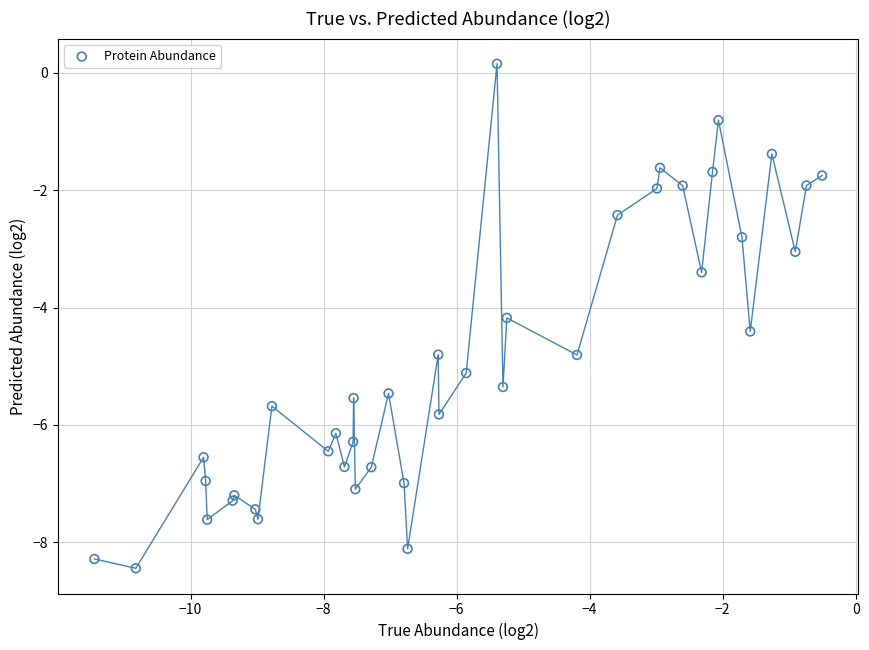

What Y value in the scatter plot is closest to -4?

-4.2